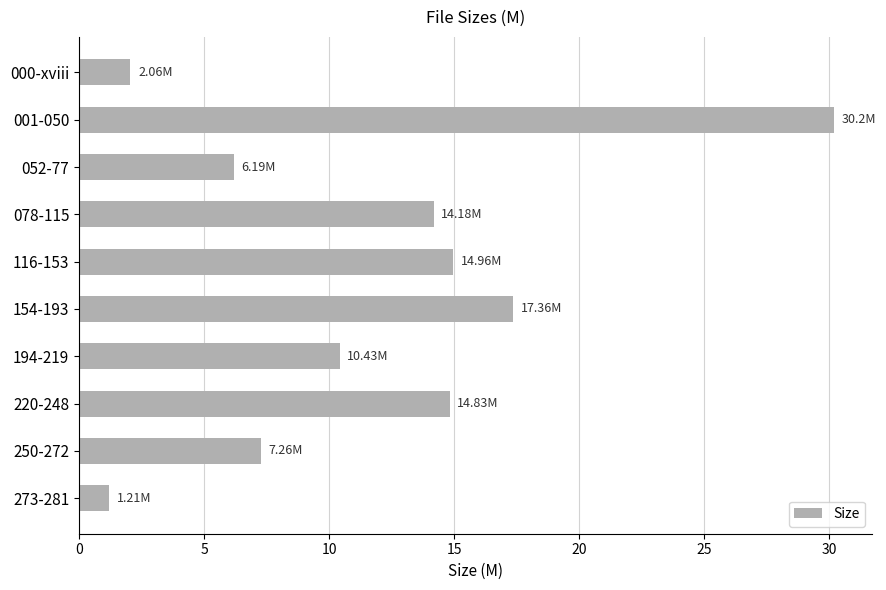

What is the difference between the maximum and minimum values?

29.0